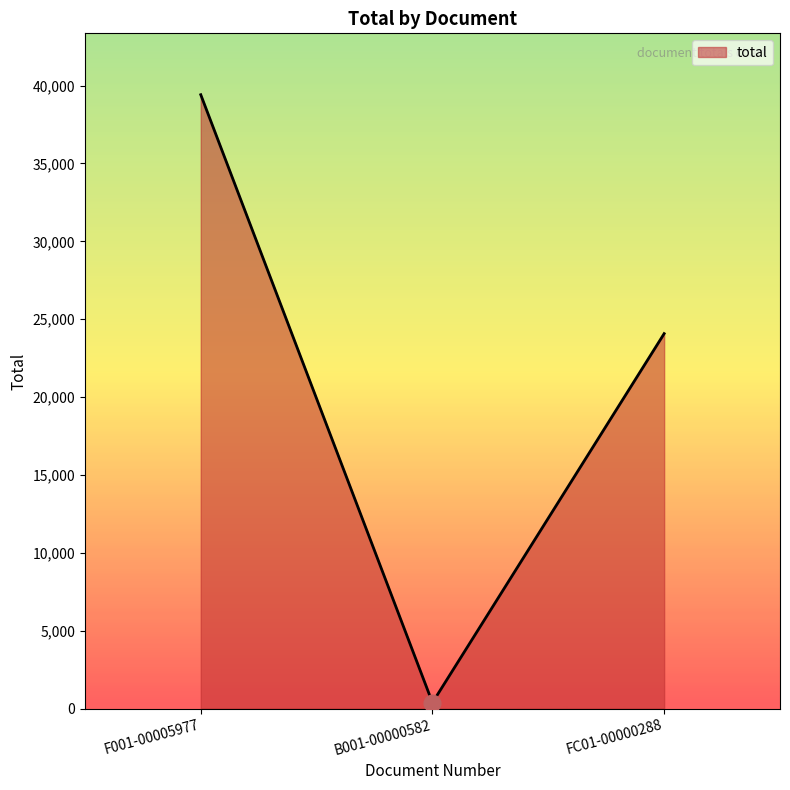

What is the ratio of the value at F001-00005977 to the value at B001-00000582?

104.0